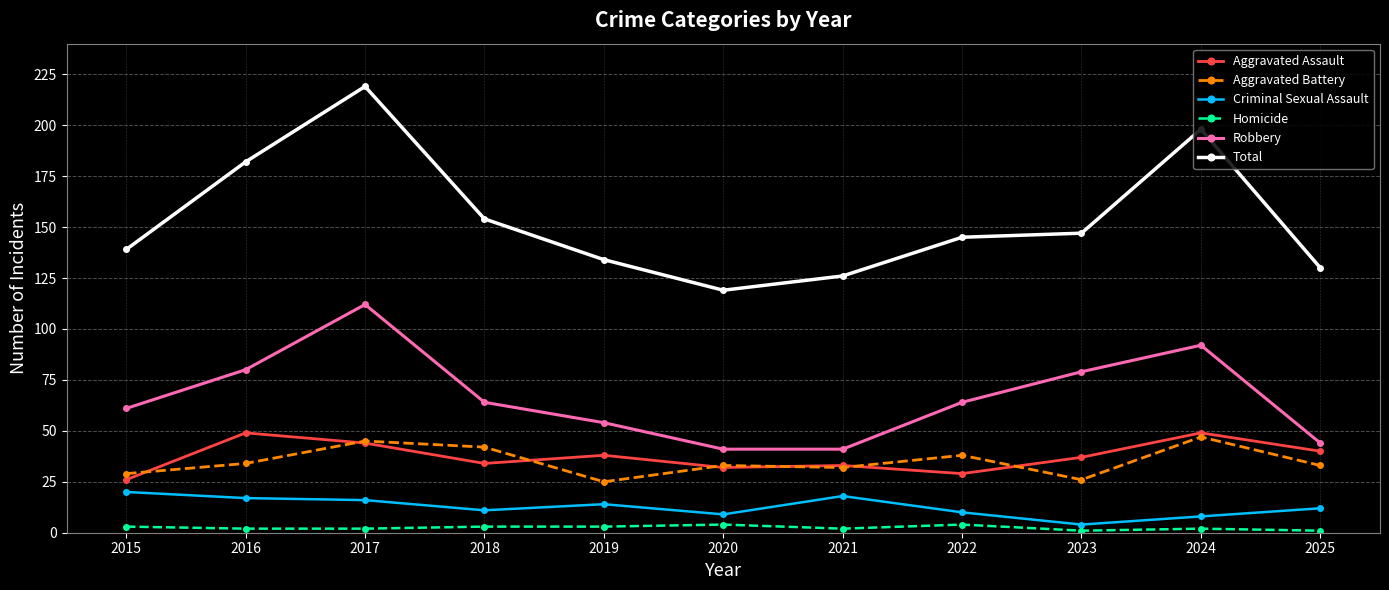

What is the value of the Criminal Sexual Assault point at the 9th from the left?

4